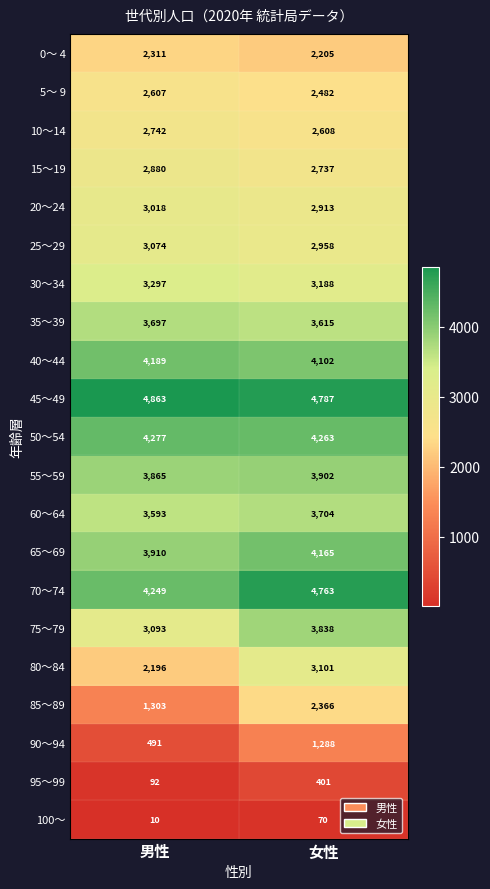

What is the maximum value for 60～64?

3704